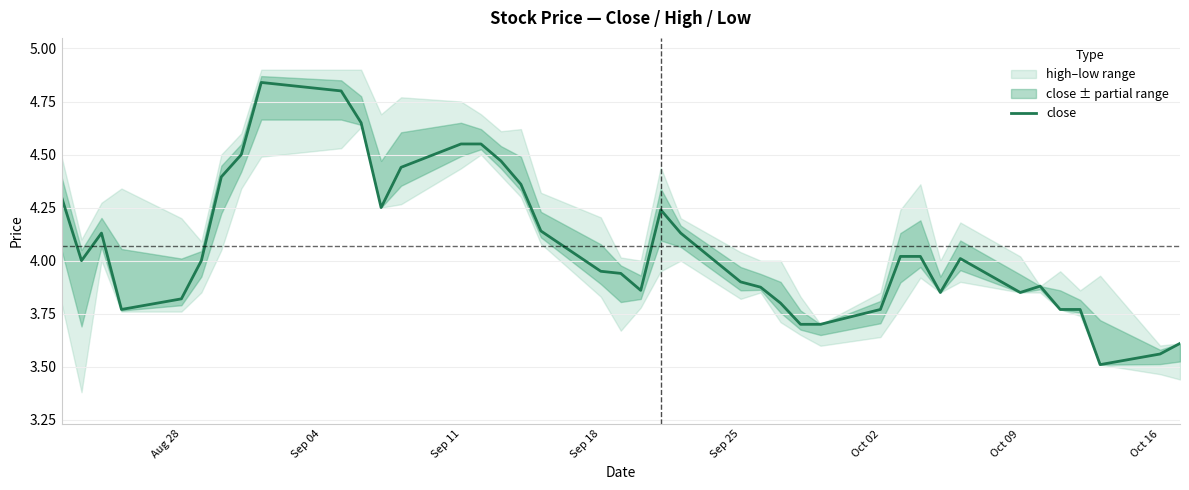

True or false: the data has more than 1 interior local peaks.

True